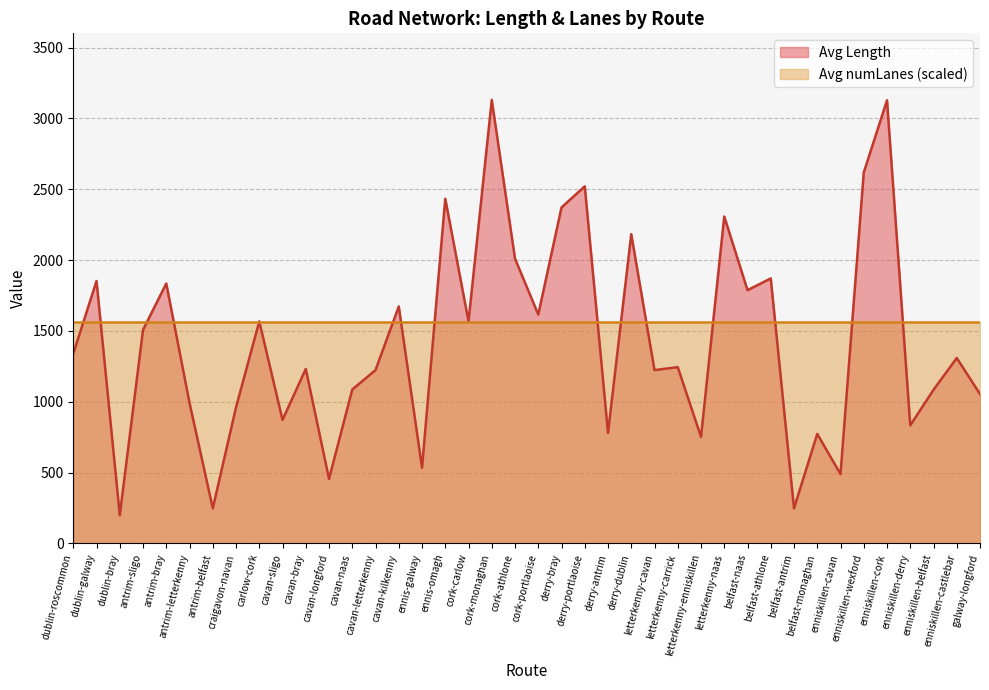

How many lines are shown in the chart?

2